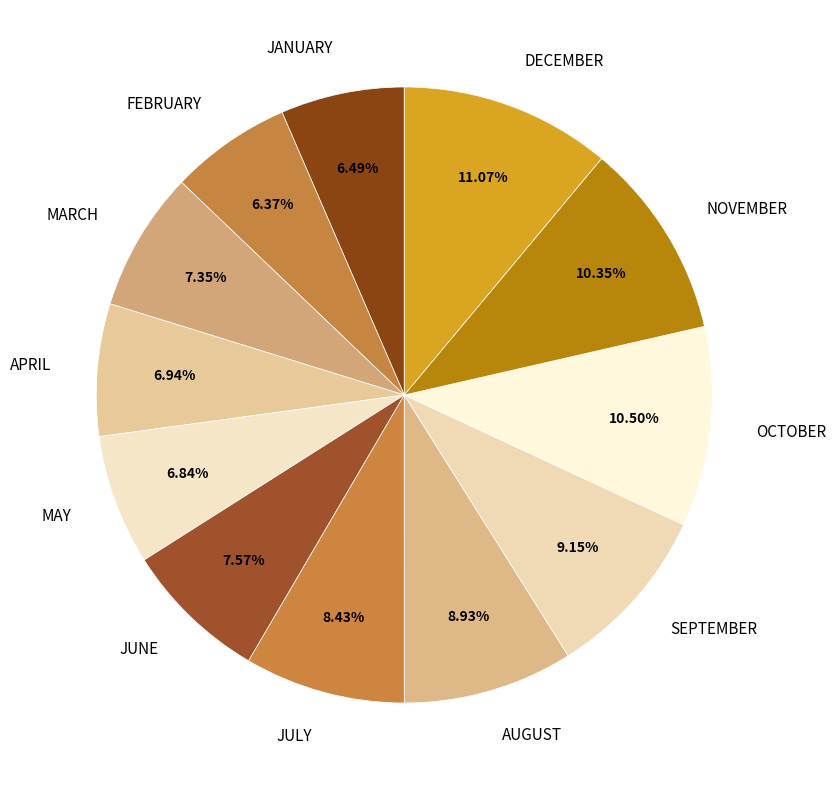

Which category has the biggest portion of the pie?

DECEMBER